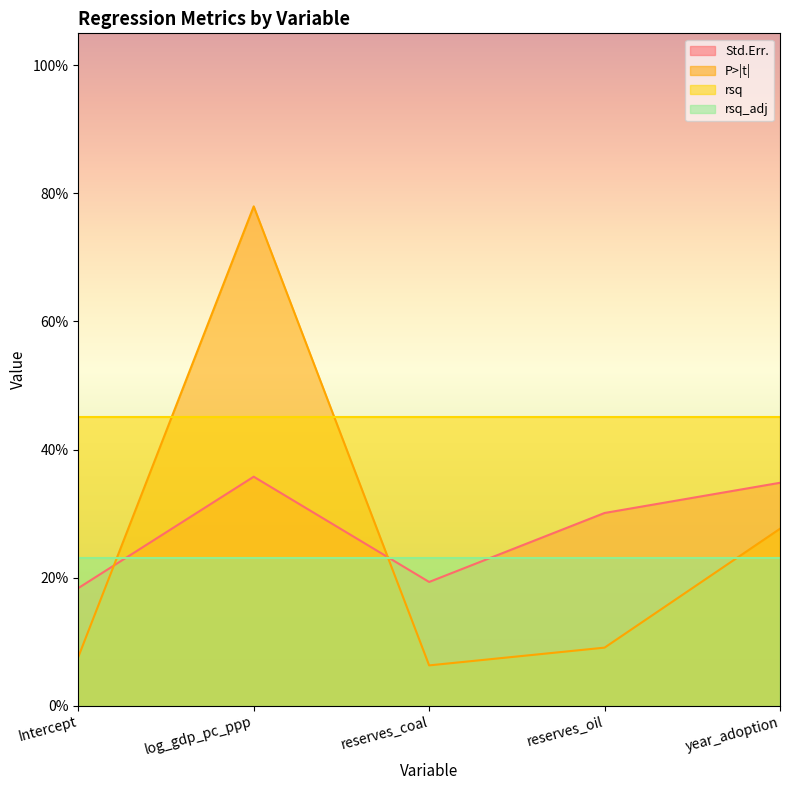

Which series ends up on top after the final intersection of P>|t| and Std.Err.?

Std.Err.